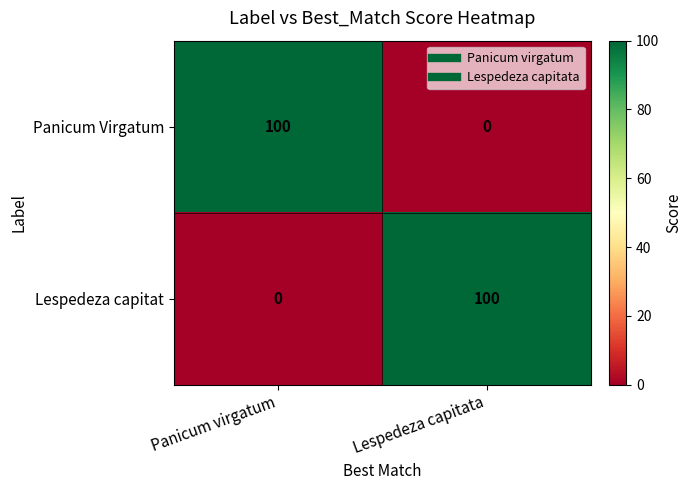

What is the difference between the highest and lowest values at Panicum virgatum?

100